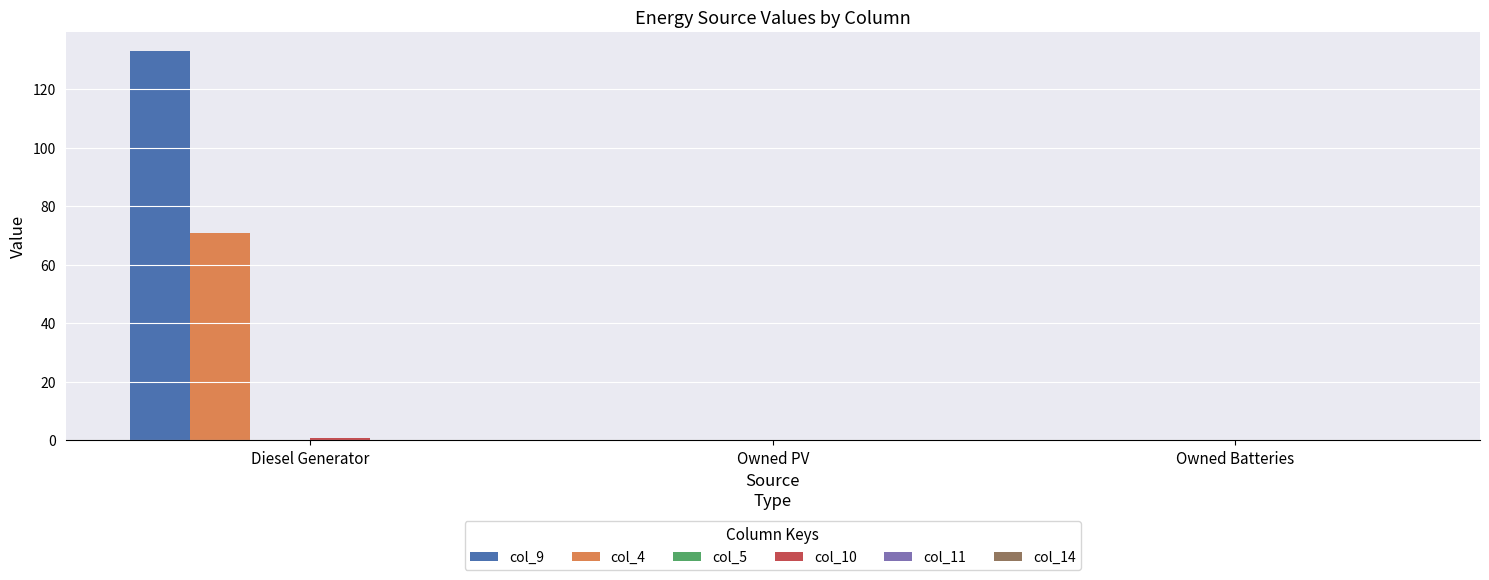

What is the maximum value shown in the chart?

133.0